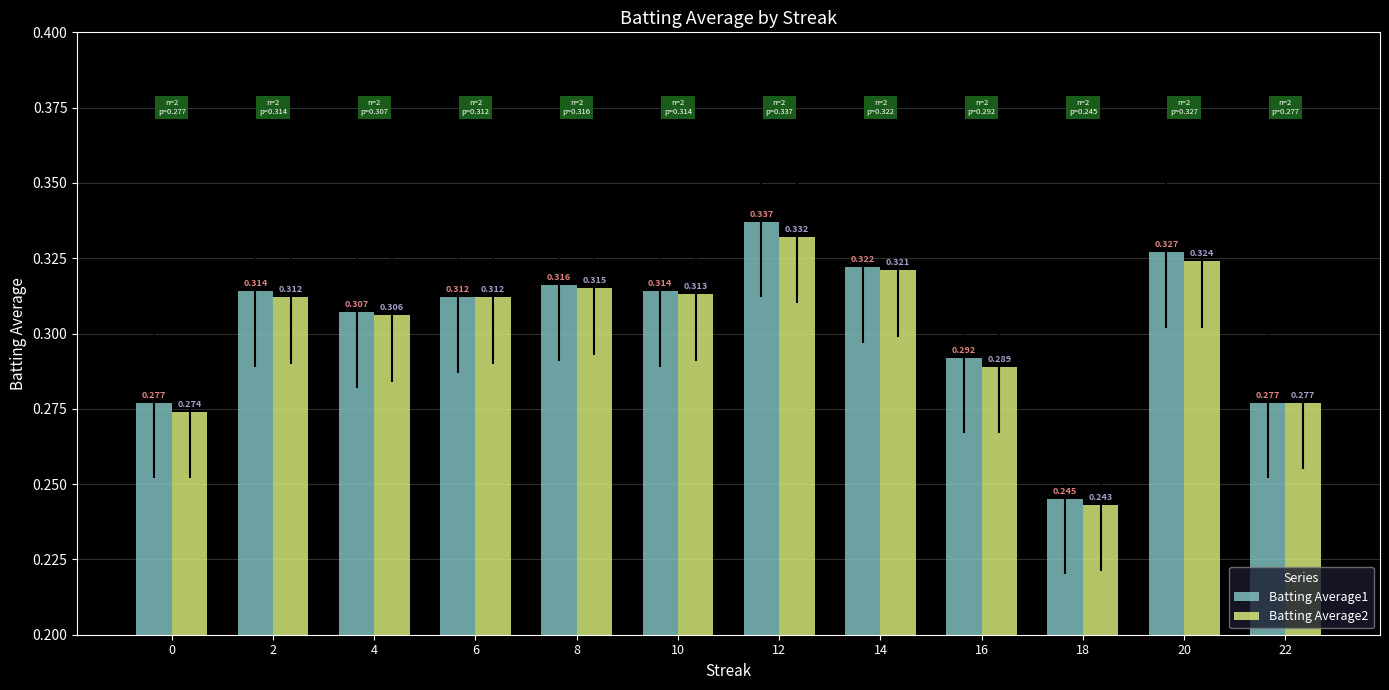

Is the value of Batting Average1 at 20 greater than the value of Batting Average2 at 18?

Yes